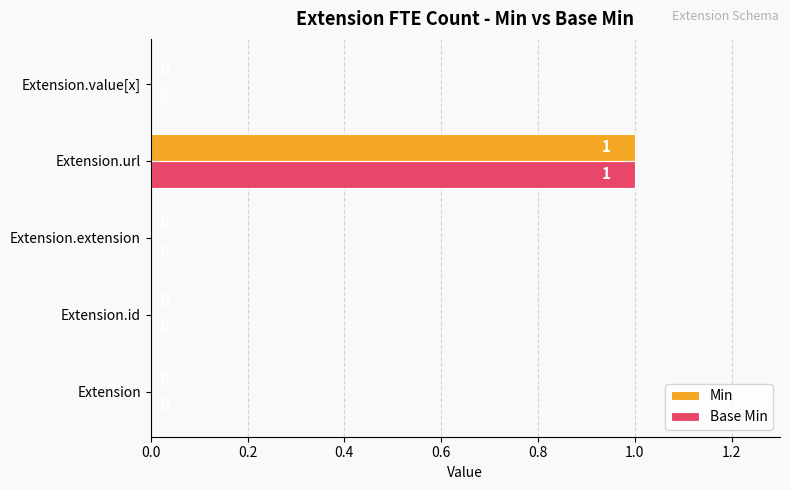

True or false: Min has a value of -1 at Extension.id.

False